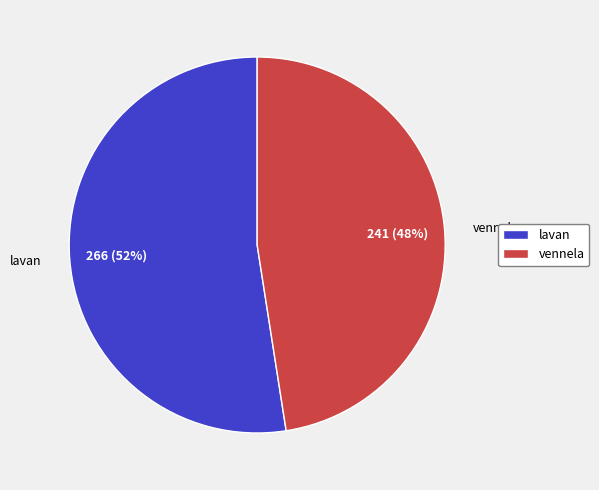

True or false: vennela accounts for 56% of the total.

False